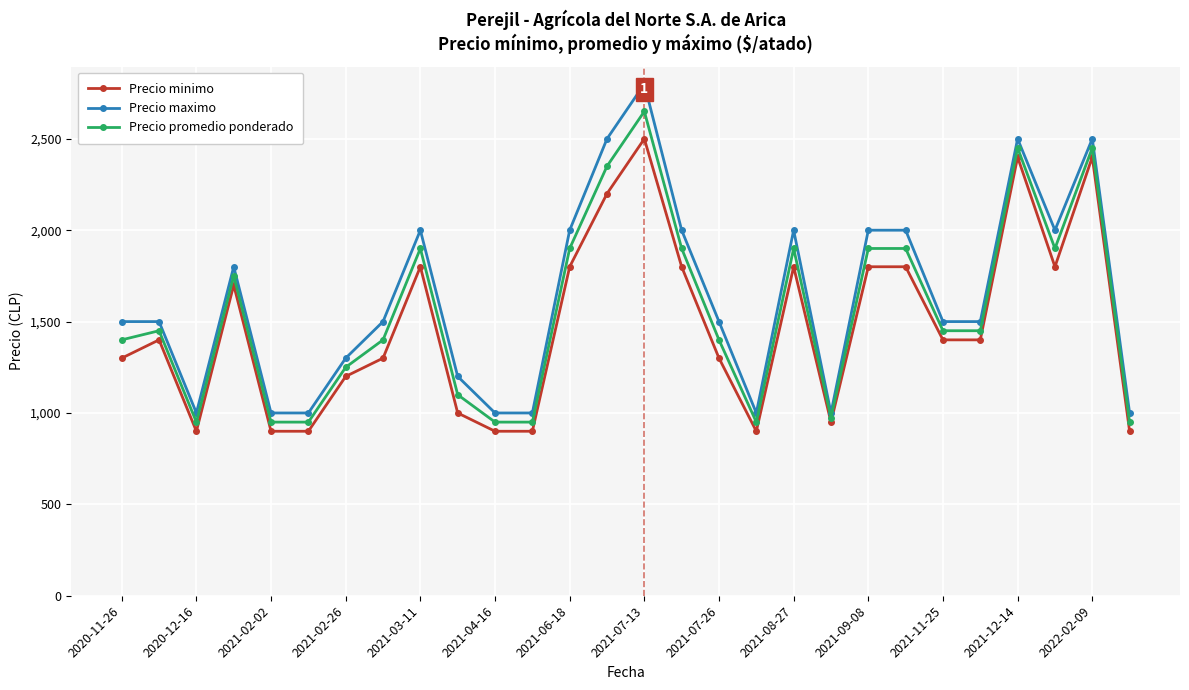

Rank the series by their maximum value, from highest to lowest.

Precio maximo, Precio promedio ponderado, Precio minimo